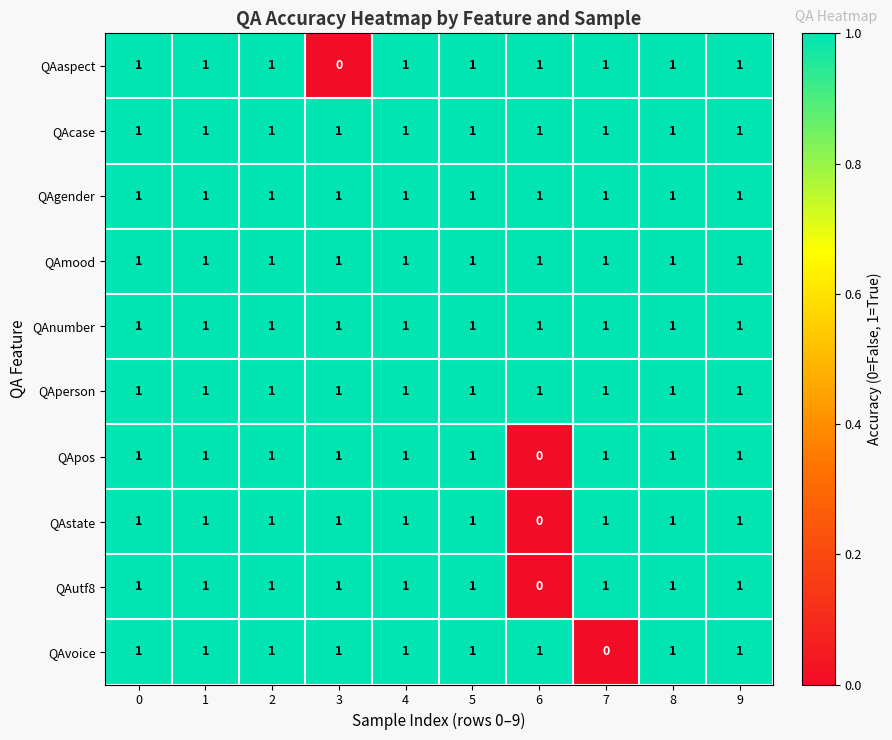

The value of QApos at 1 is 1. True or false?

True